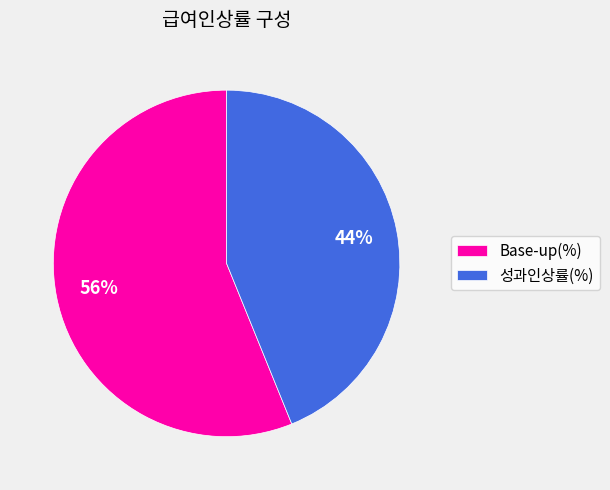

Which has a higher value, Base-up(%) or 성과인상률(%)?

Base-up(%)